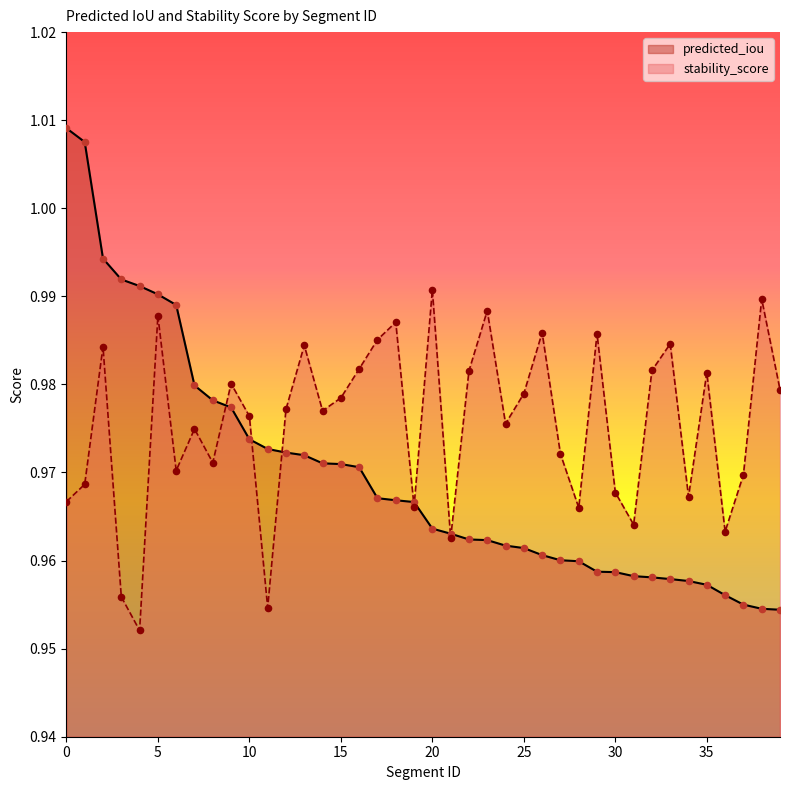

What are all the series names shown in the legend?

predicted_iou, stability_score